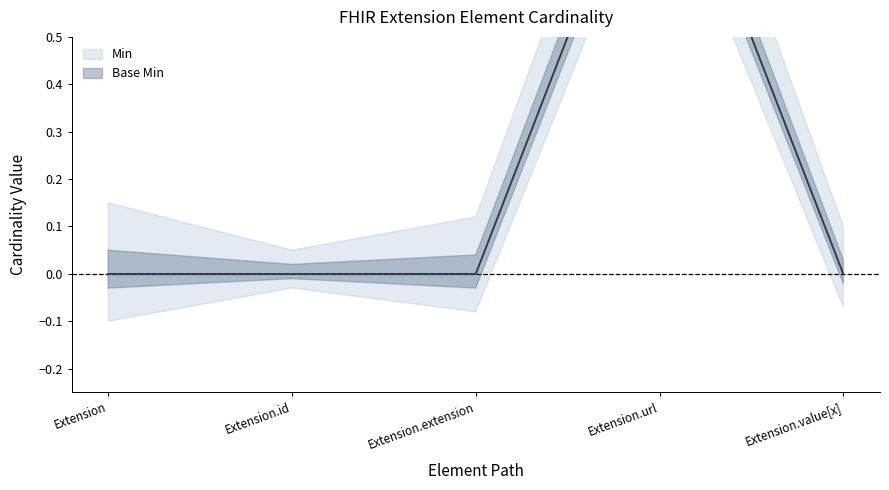

The Min series shows 0 at Extension.extension. True or false?

True